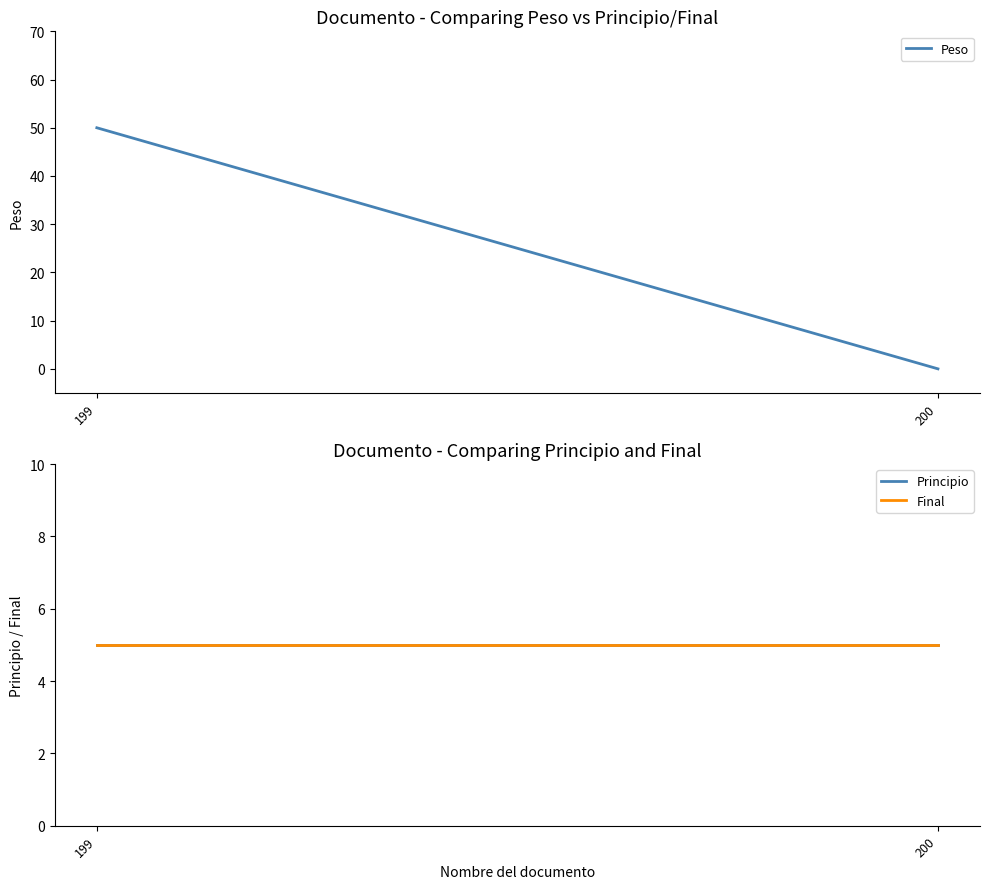

List the series in order of their peak value, highest first.

Peso, Principio, Final